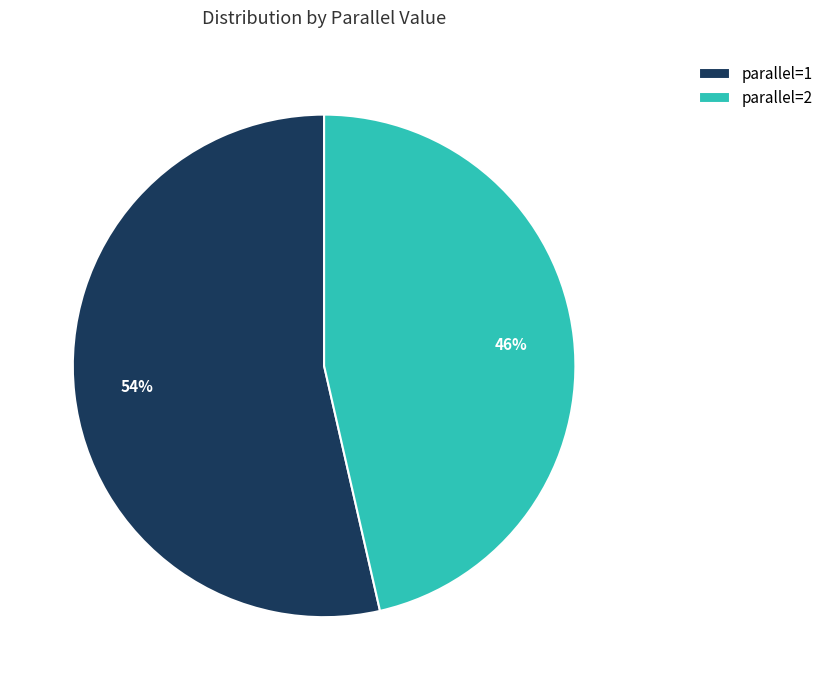

Rank the categories by value from lowest to highest.

parallel=2, parallel=1